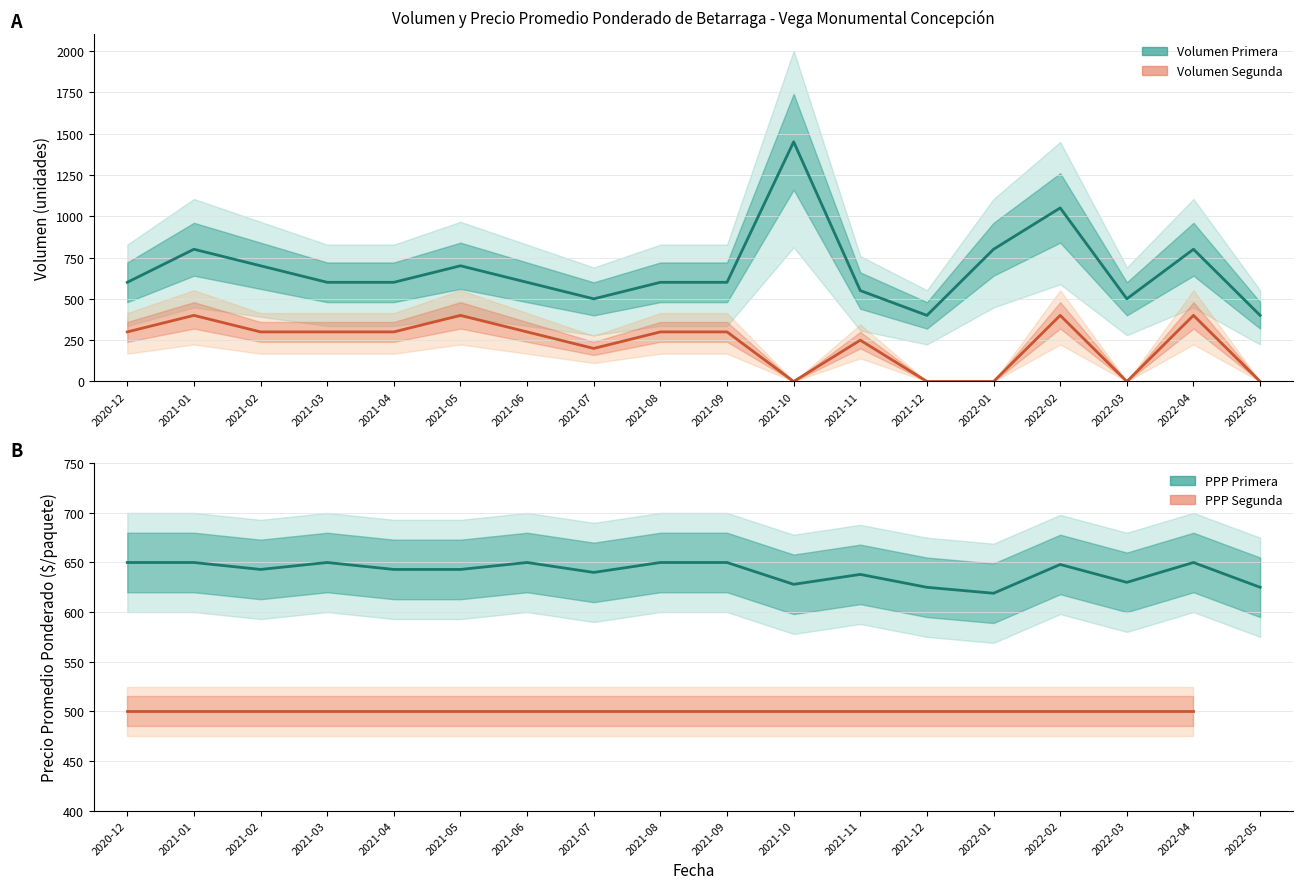

At which label is Volumen Segunda closest to 200?

2021-07